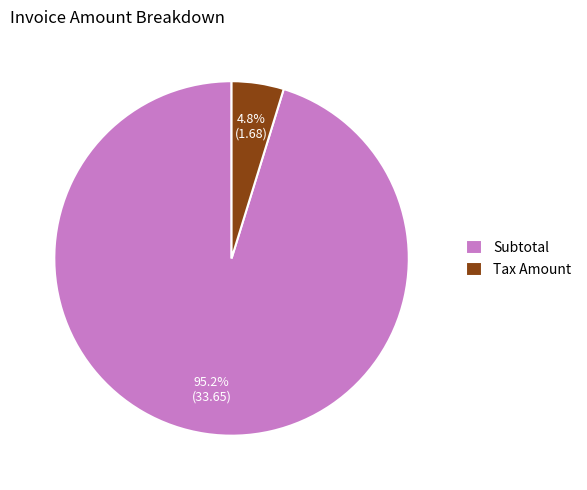

How many segments does this pie chart have?

2